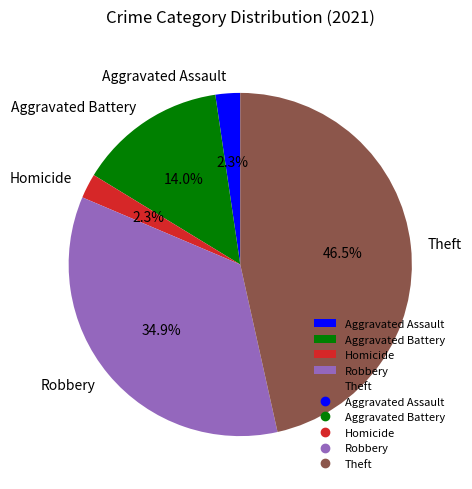

True or false: Aggravated Assault accounts for 7% of the total.

False